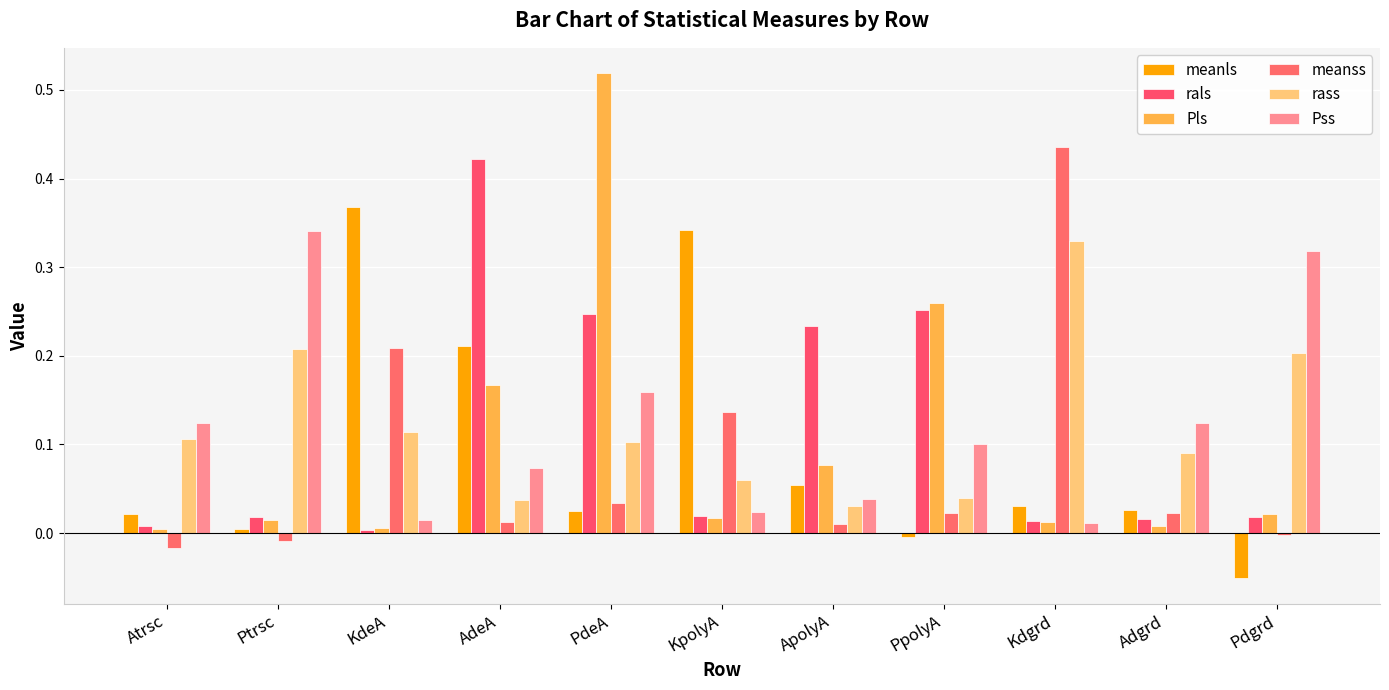

At KdeA, list the series in order from largest to smallest.

meanls, meanss, rass, Pss, Pls, rals